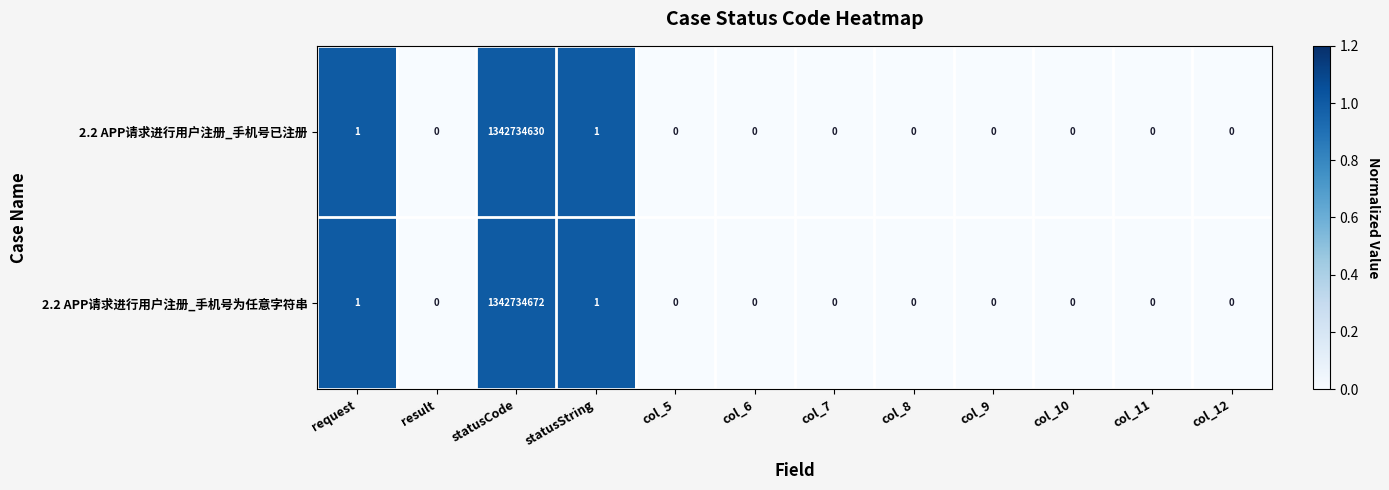

How many positive values does the 2.2 APP请求进行用户注册_手机号为任意字符串 series have?

3